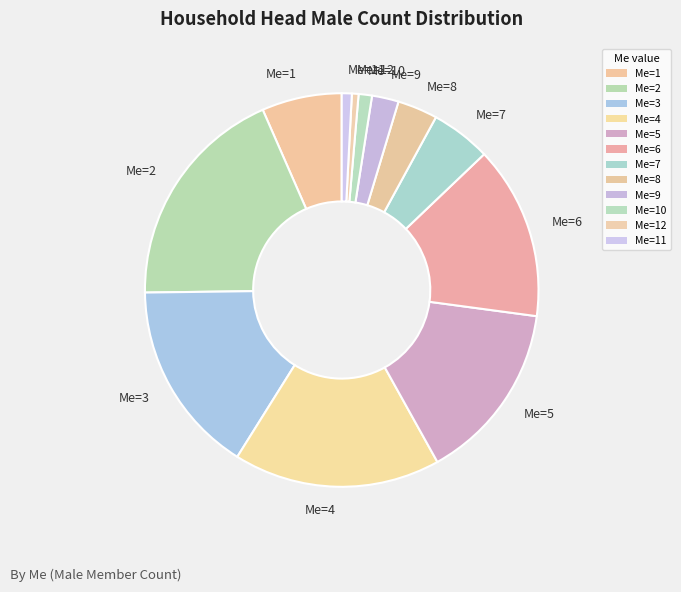

To the nearest percent, what is the combined percentage of Me=11 and Me=5?

16%